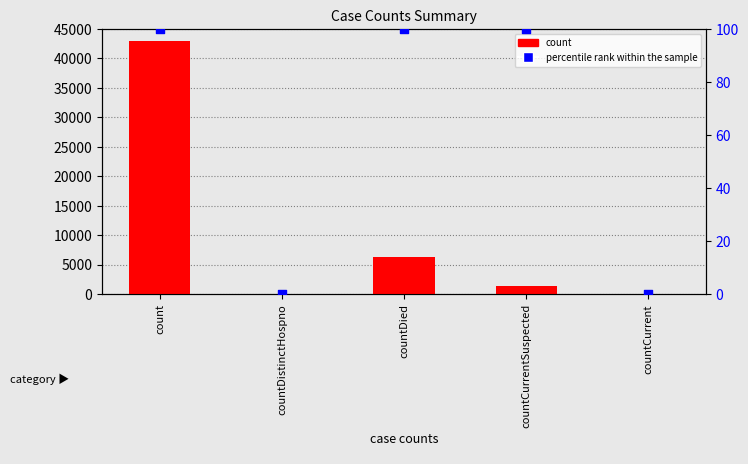

What are all the series names shown in the legend?

count, percentile rank within the sample